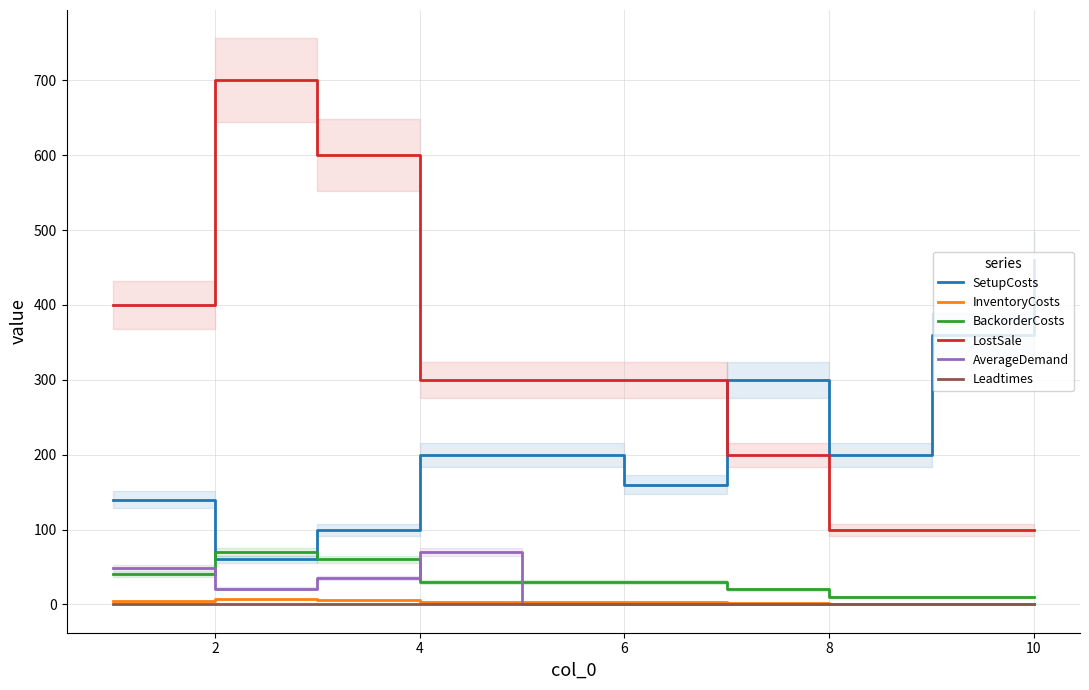

Which series ends up on top after the final intersection of BackorderCosts and SetupCosts?

SetupCosts